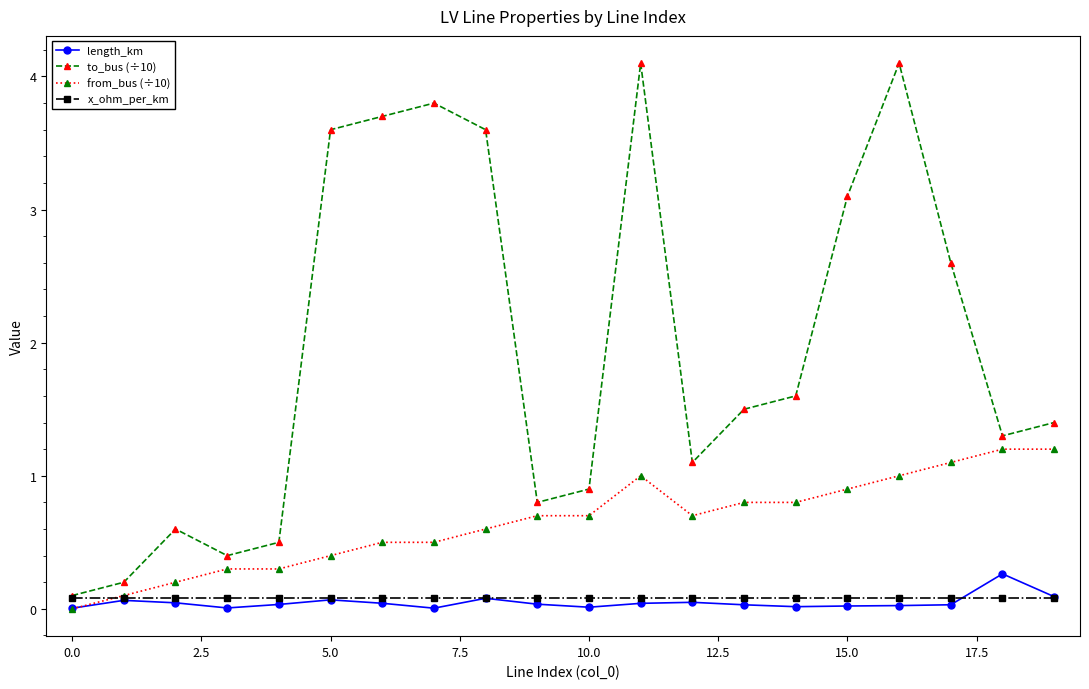

True or false: length_km and to_bus (÷10) cross at least once.

False